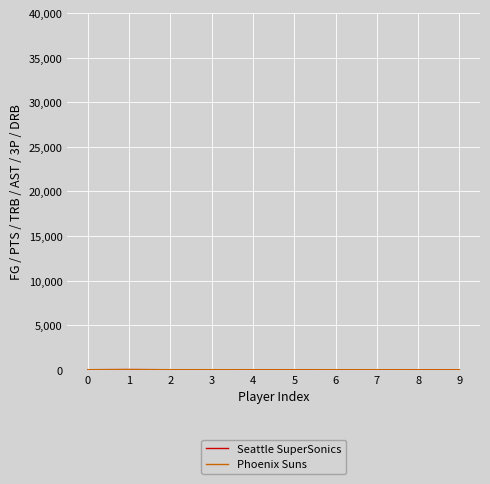

Does the chart display data point markers on the line(s)?

No